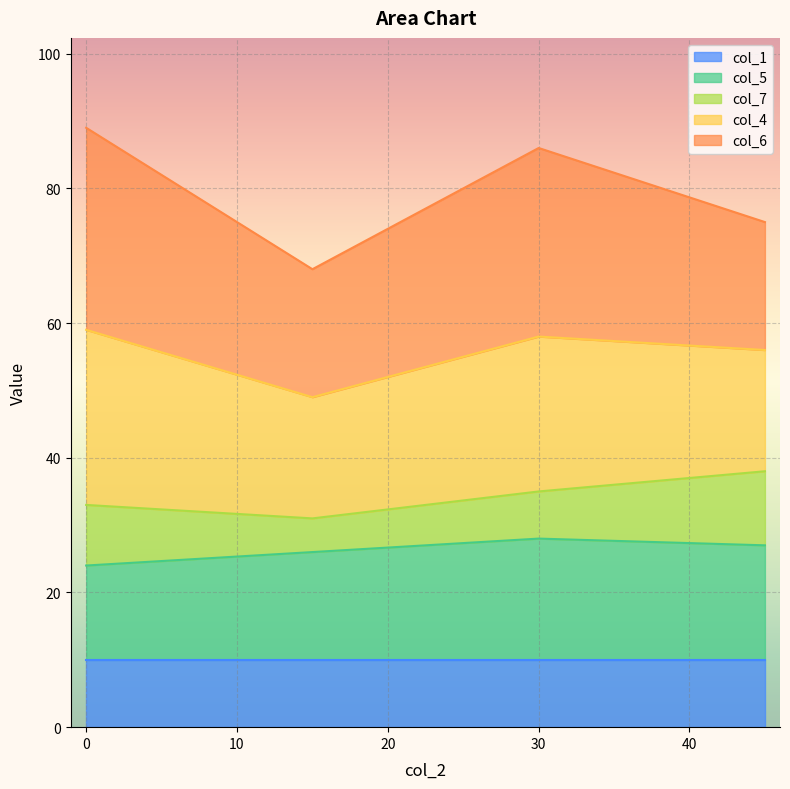

True or false: col_7 and col_6 intersect in this chart.

False